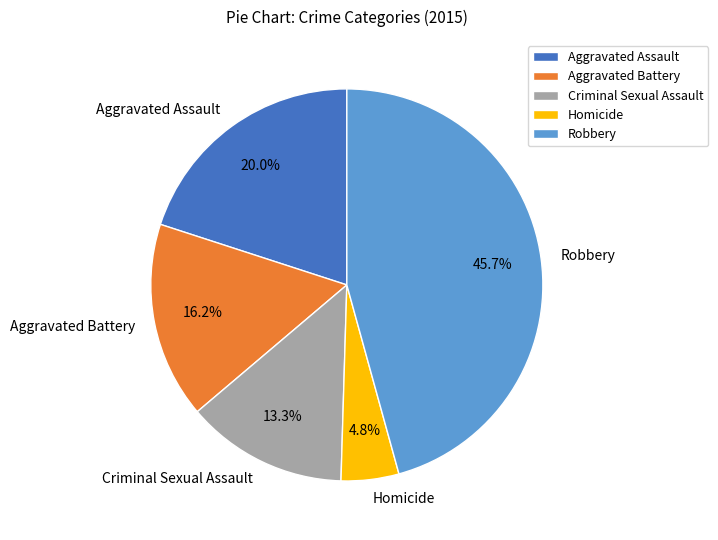

What percentage is the Robbery slice, to the nearest percent?

46%